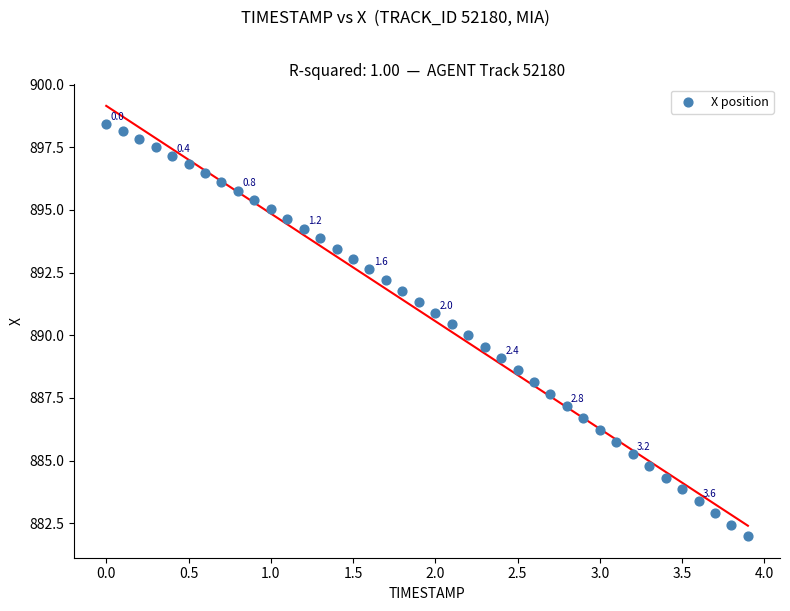

What is the range of Y values (max minus min)?

16.5